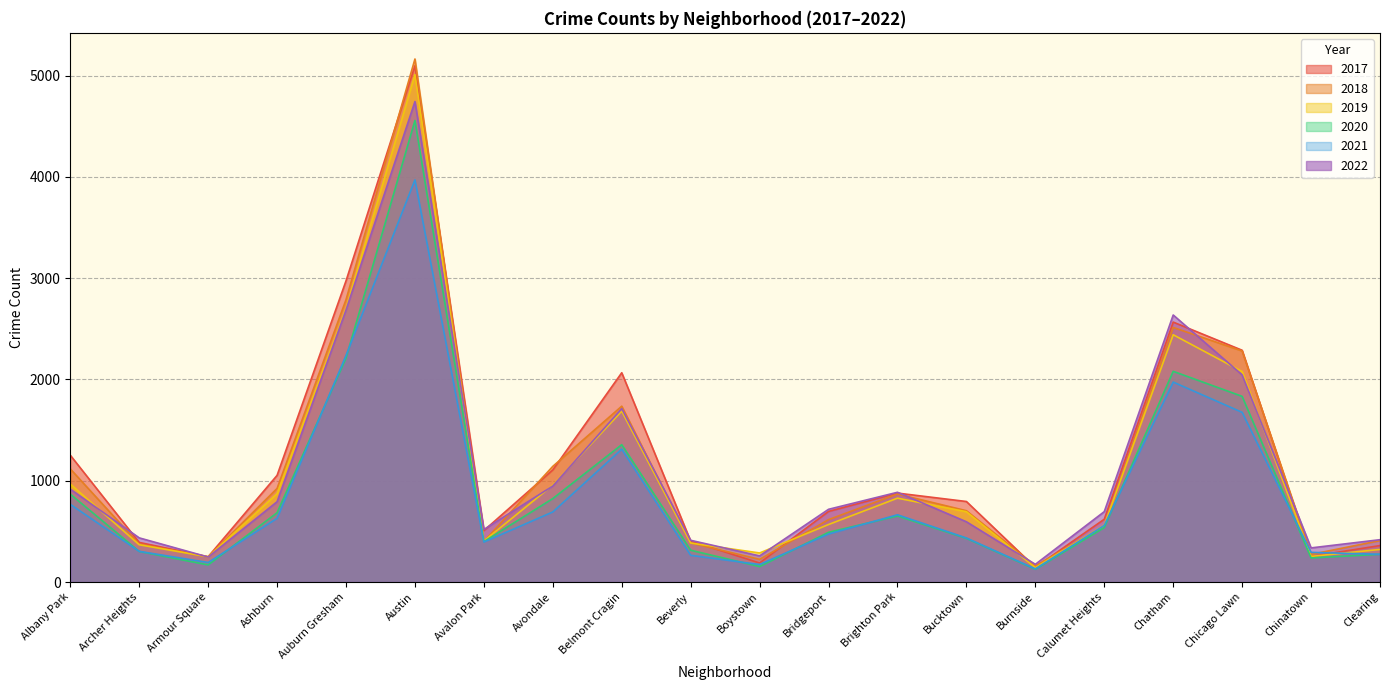

What is the total value across all series at Armour Square?

1356